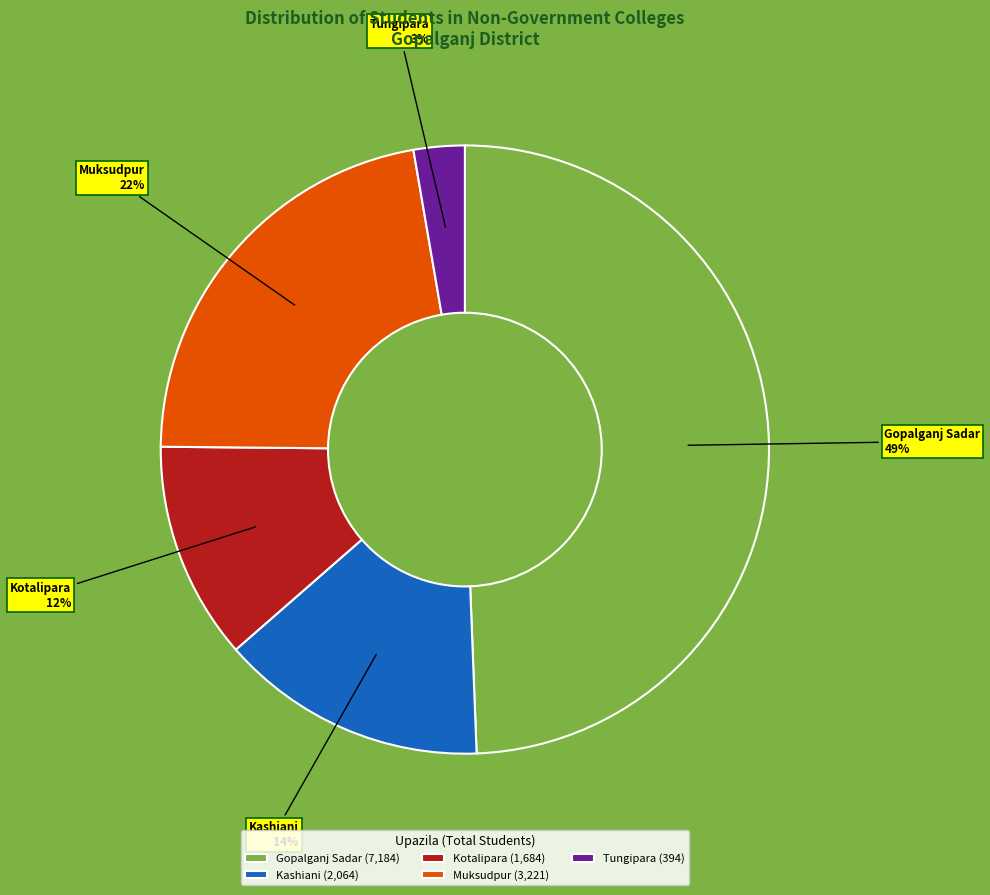

How many slices are in this pie chart?

5